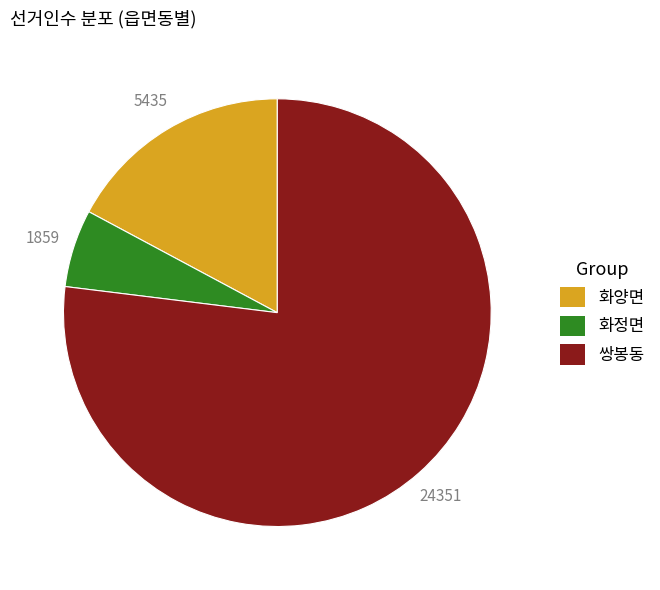

What is the majority slice?

쌍봉동